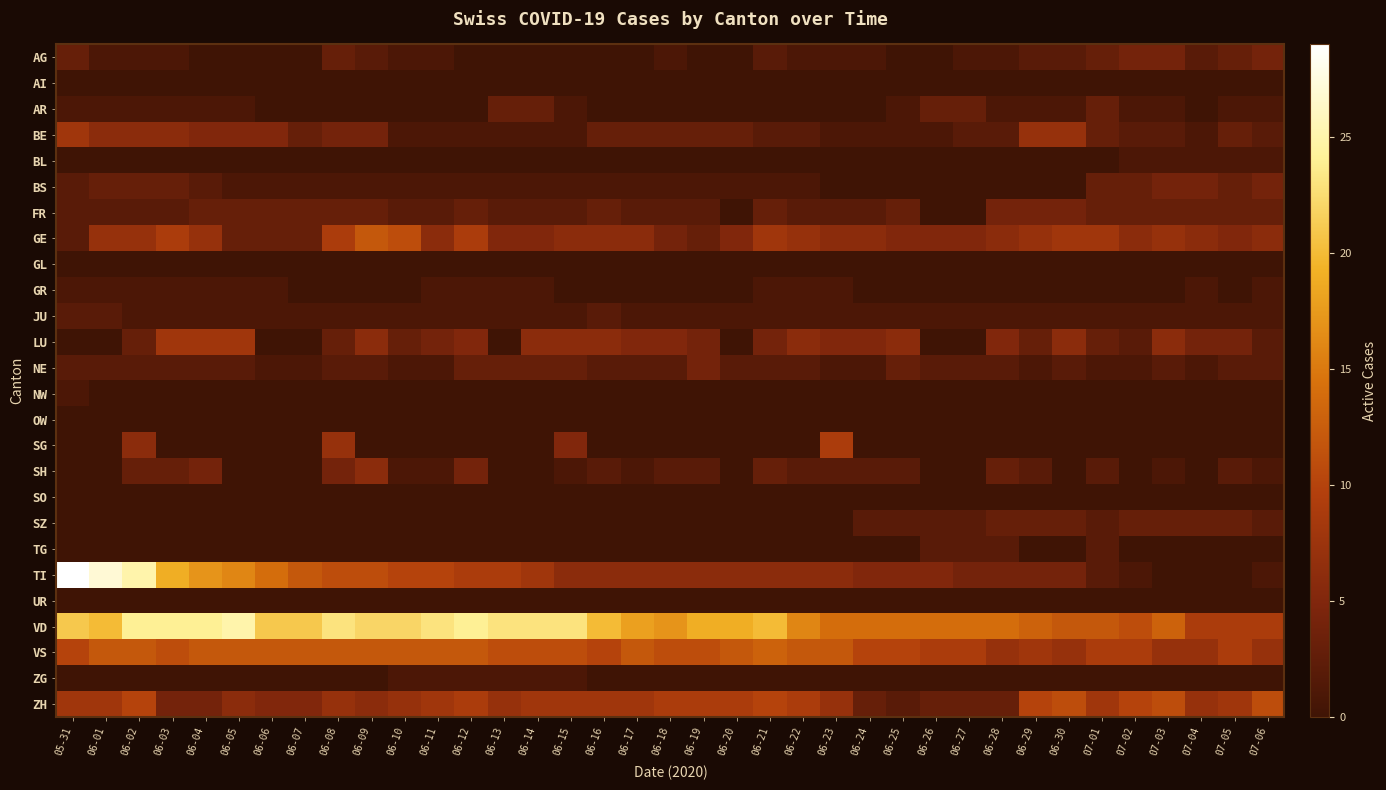

What is the difference between the highest and lowest values at 06-20?

19